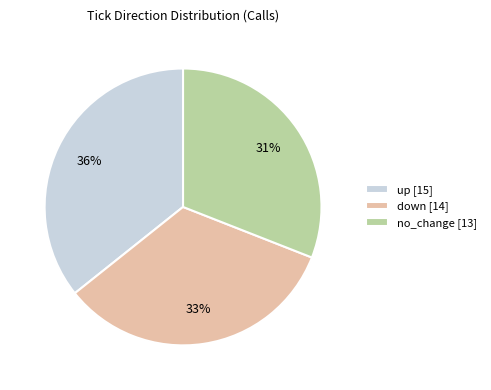

To the nearest percent, what is the difference between the largest and smallest slice percentages?

5%